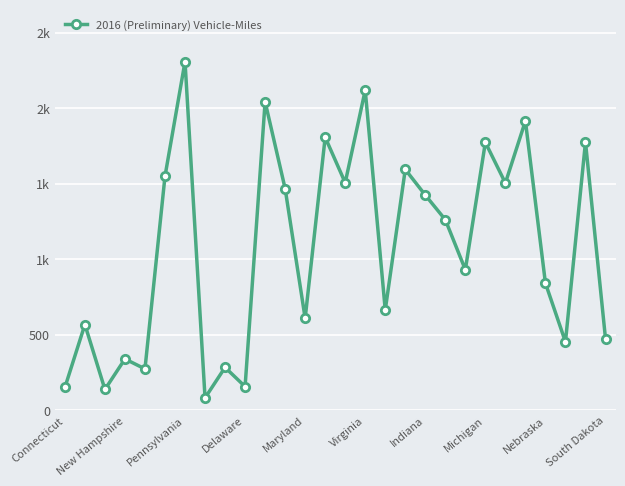

Is this an area chart (filled region under the line)?

No